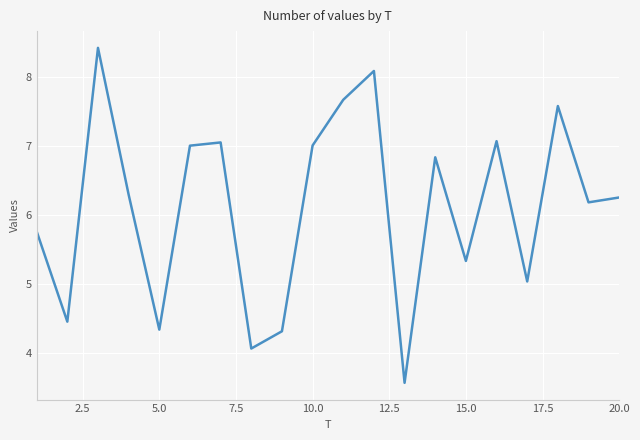

How many series are shown in this chart?

1